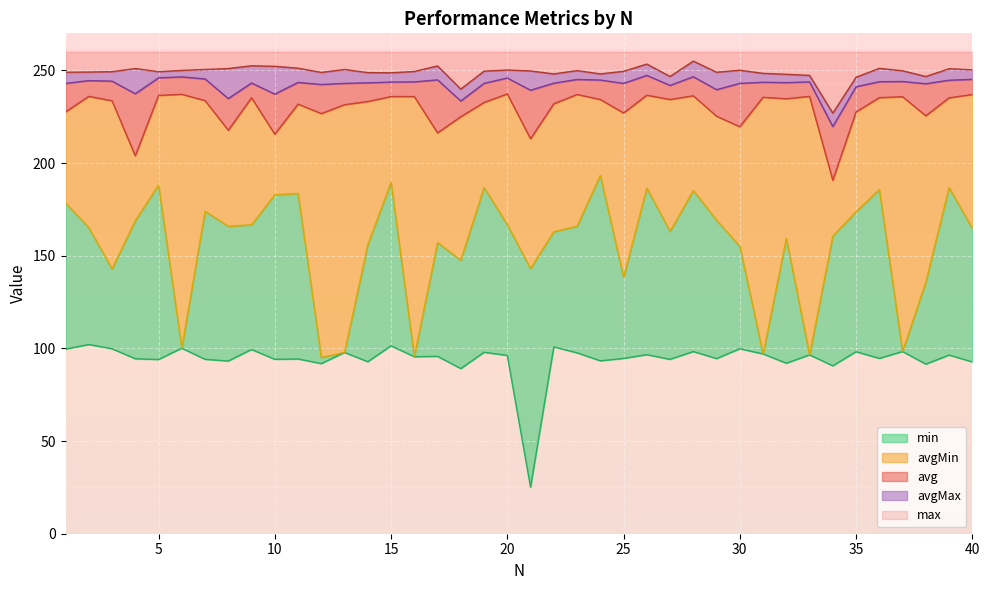

The value of avgMin at 4 is 168.9. True or false?

True